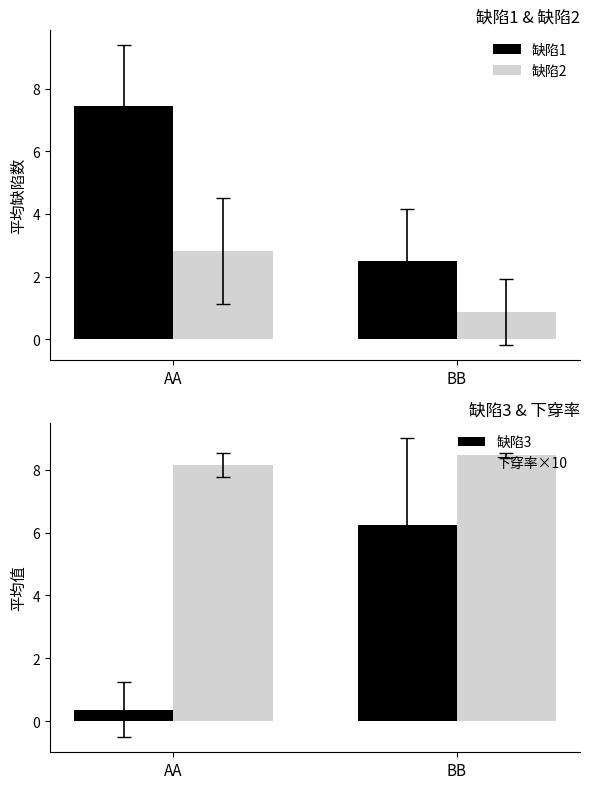

Between AA and BB, which is larger?

AA